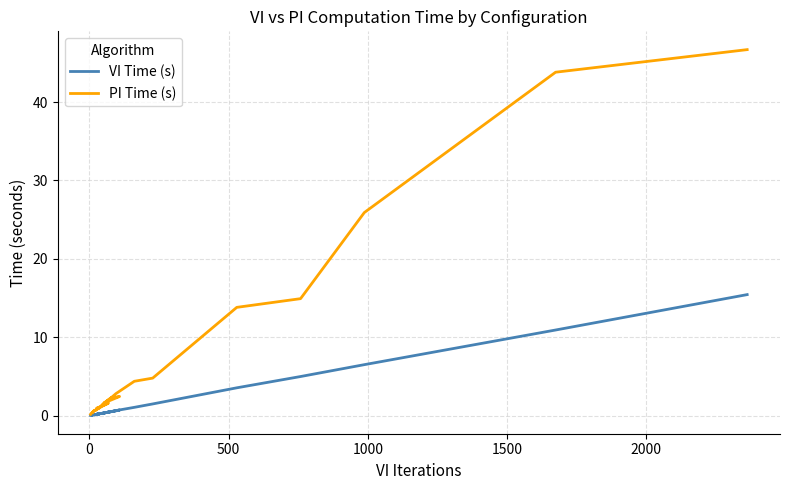

True or false: VI Time (s) and PI Time (s) intersect in this chart.

False